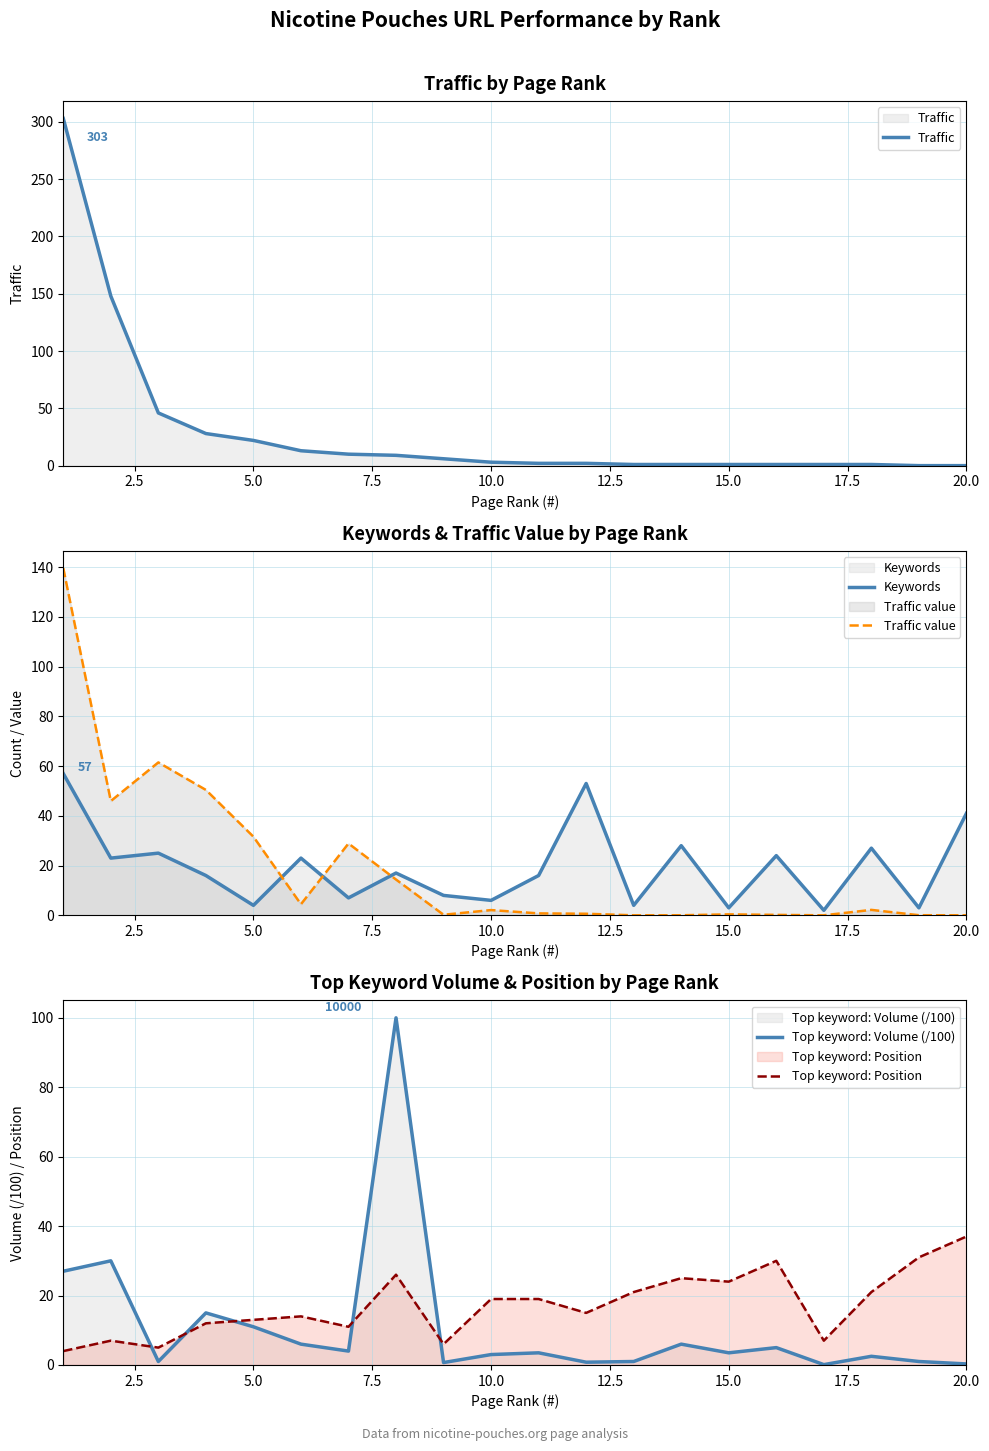

What is the highest value of the Keywords series?

57.0